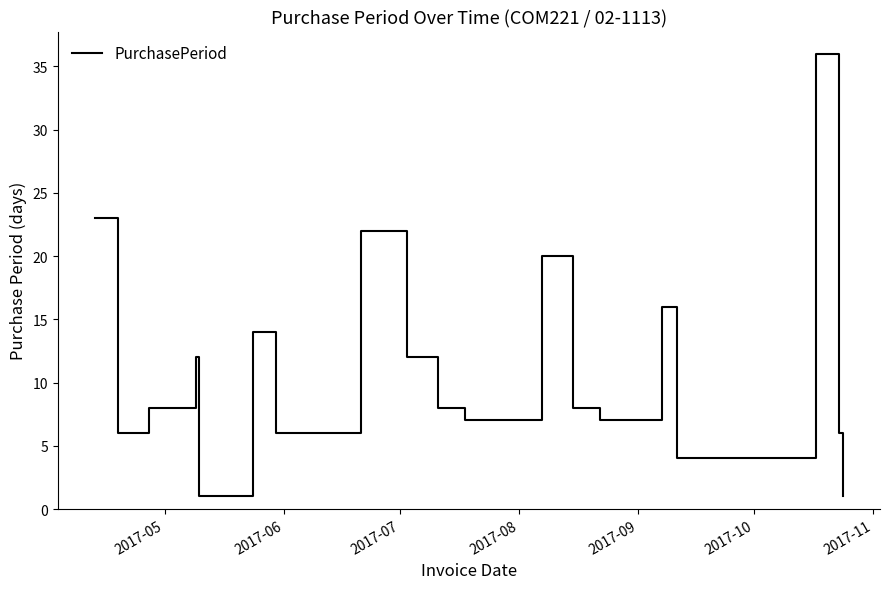

What is the difference between the maximum and minimum values?

35